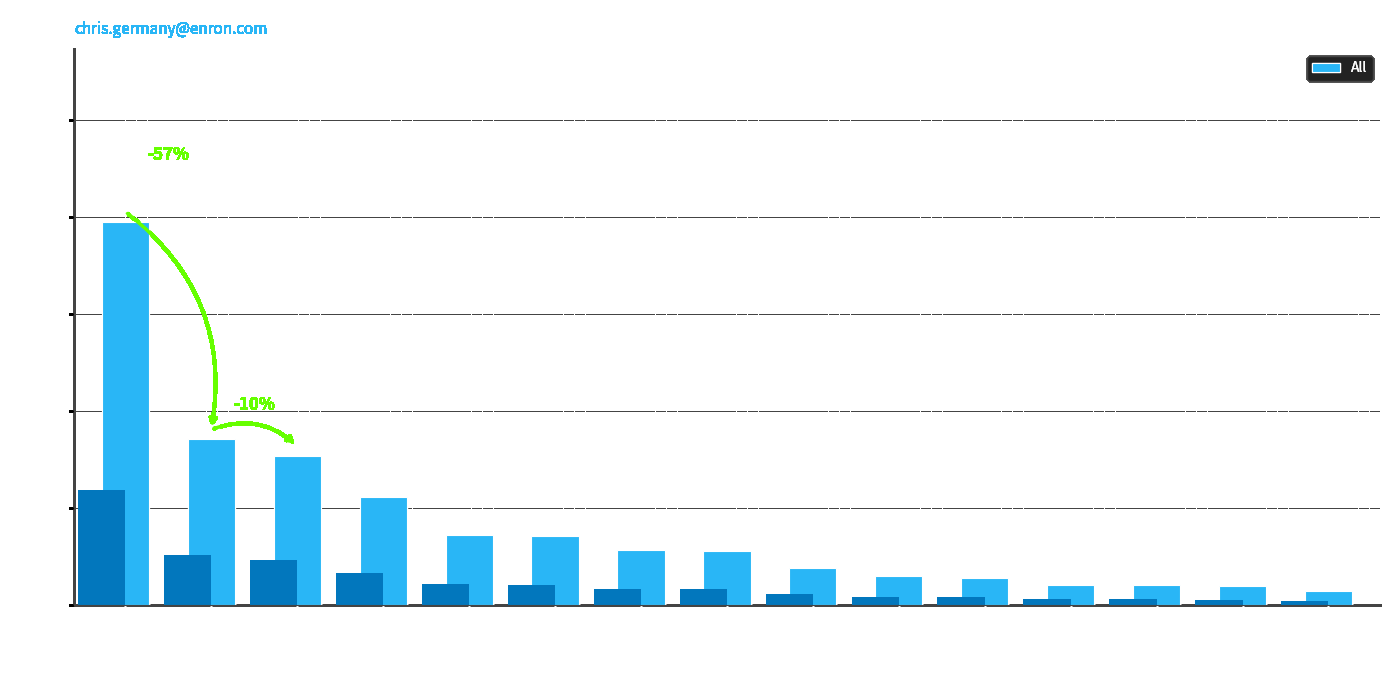

What is the difference between the values at Atlanta and HOU?

374